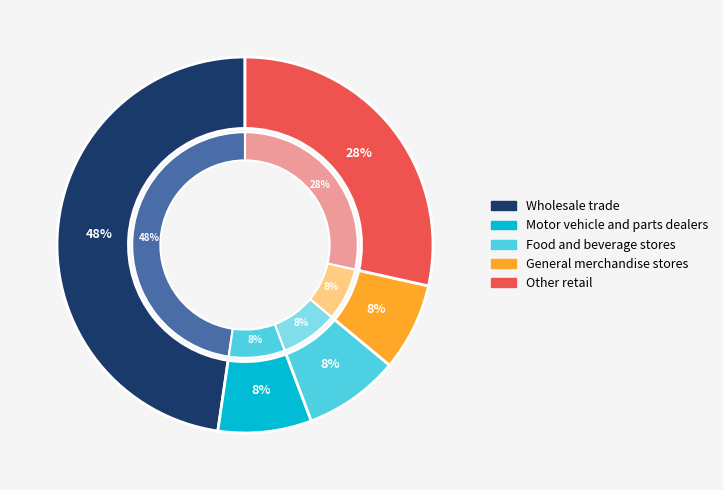

Which slice is the smallest?

General merchandise stores